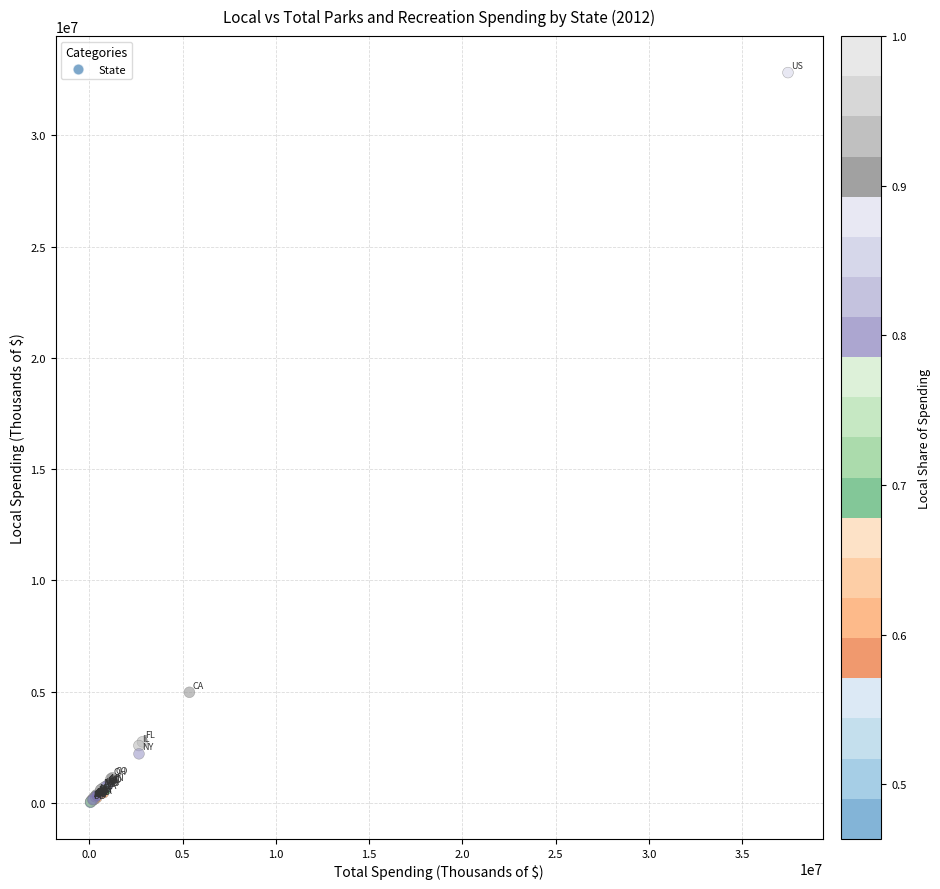

What Y value in the scatter plot is closest to 16422035?

4975844